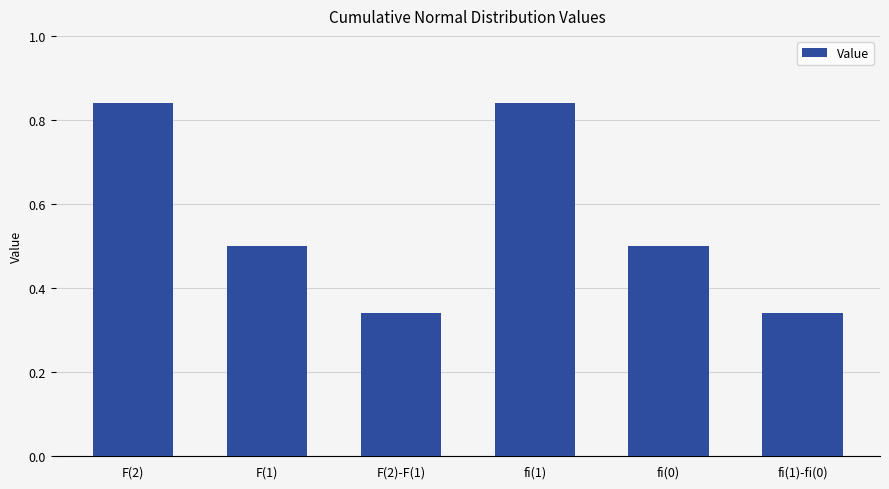

The value at F(1) is 0.2. True or false?

False